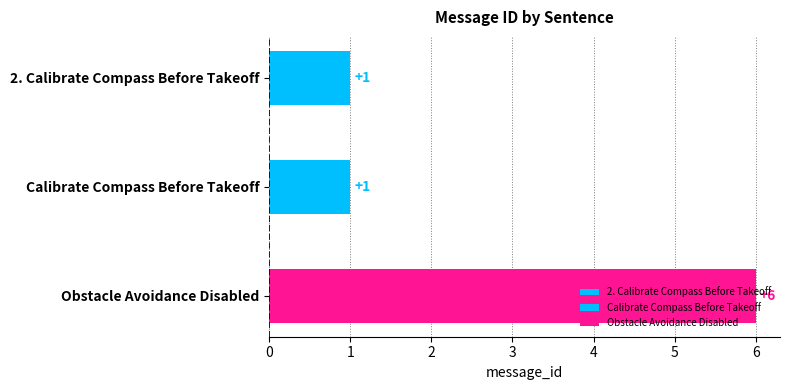

What is the change in value from 2. Calibrate Compass Before Takeoff to Obstacle Avoidance Disabled?

+5